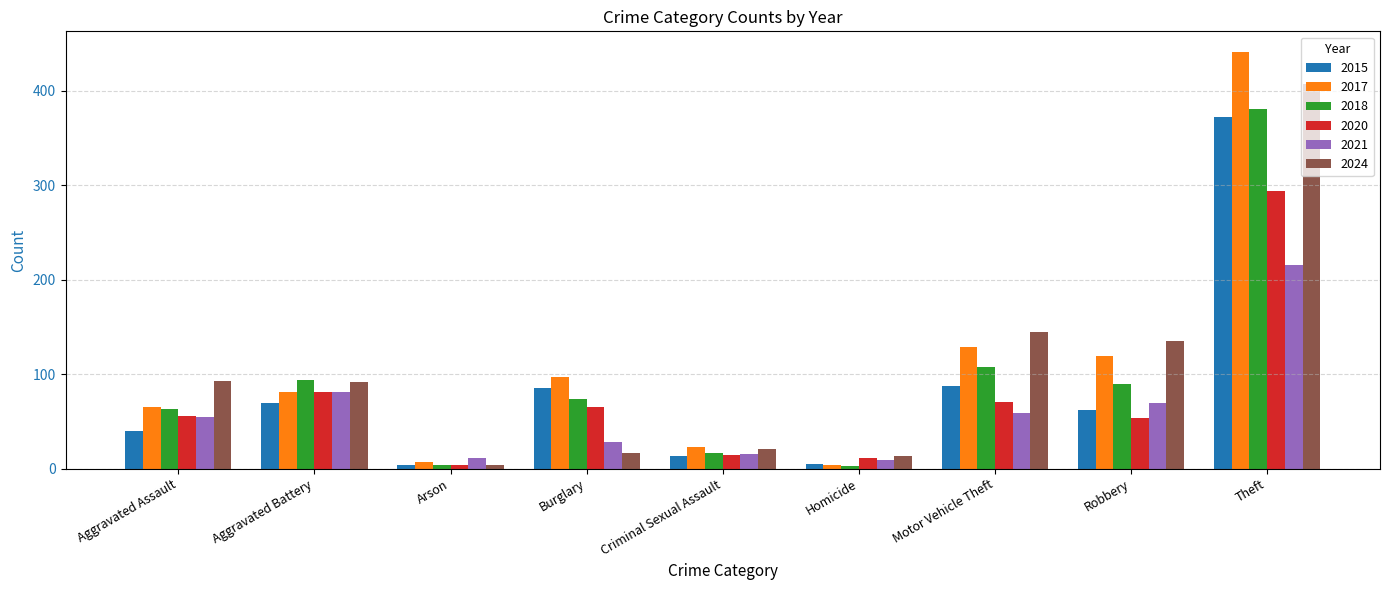

What are all the series names shown in the legend?

2015, 2017, 2018, 2020, 2021, 2024